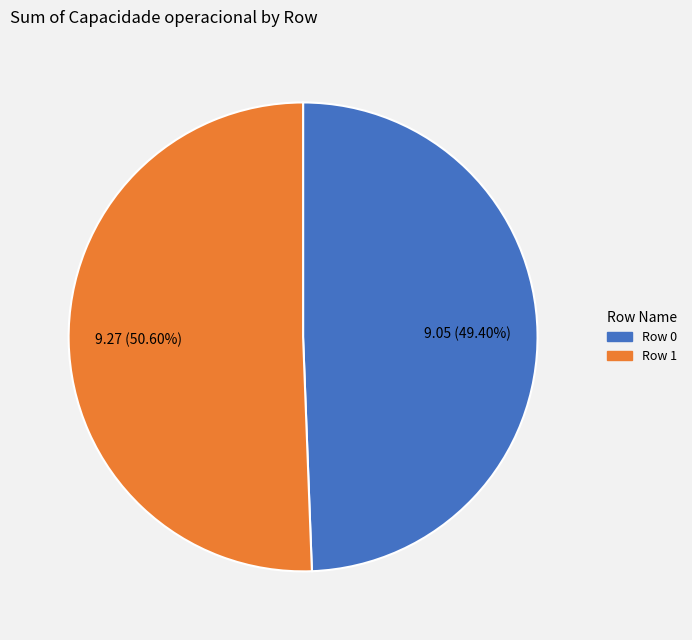

Is it true that Row 0 is 56% of the pie?

False